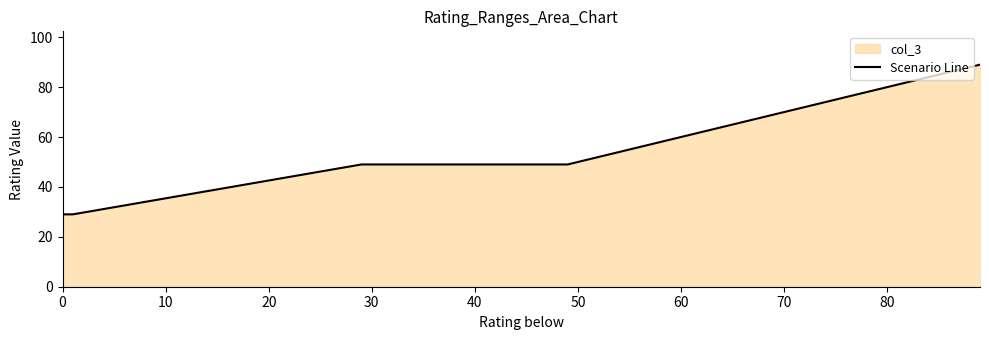

What is the difference between the second highest and second lowest values?

40